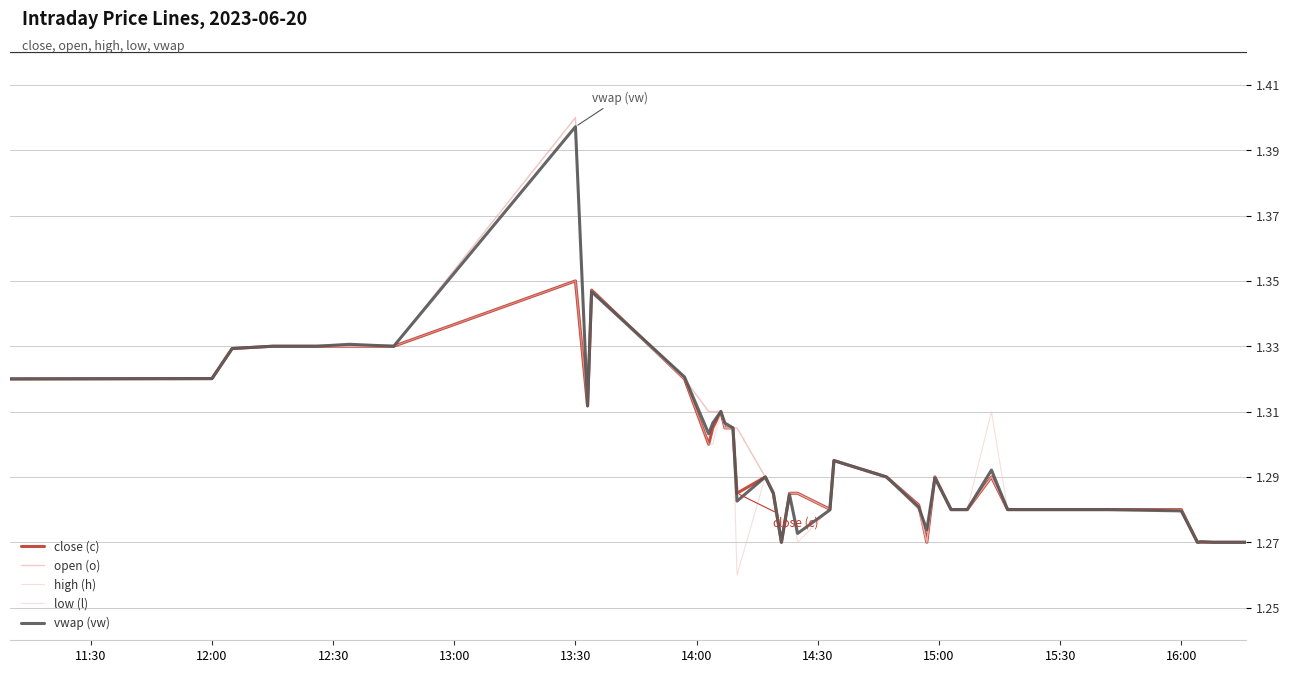

In low (l), how many points are lower than both neighbors (excluding endpoints)?

5